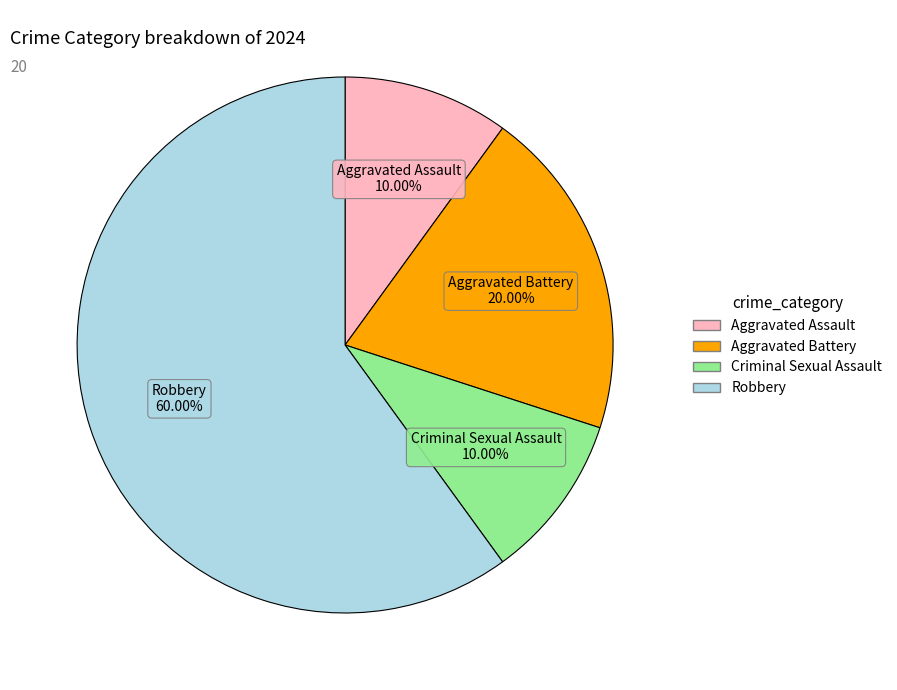

Is there a majority slice in this chart?

Yes